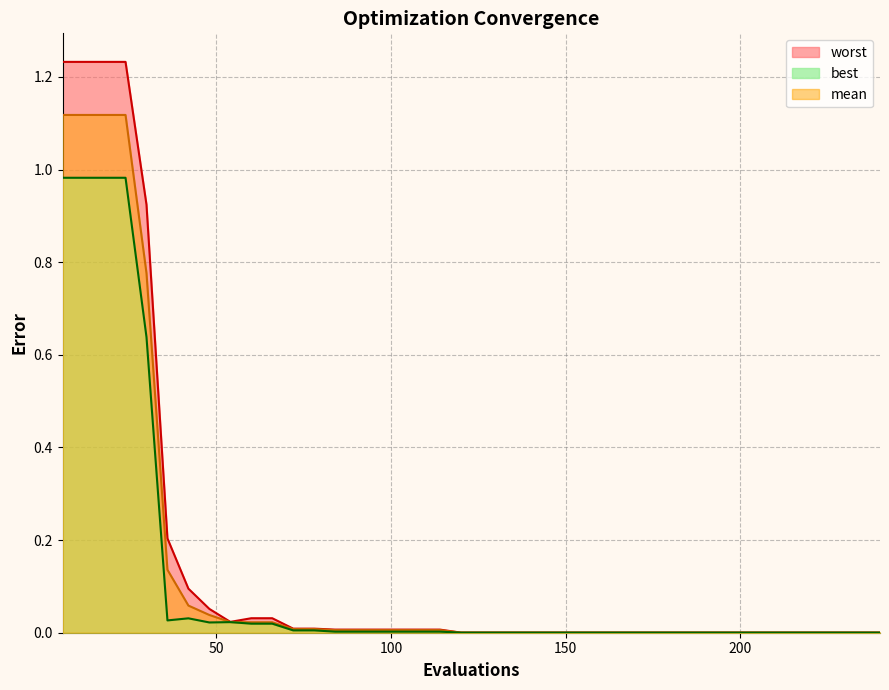

What is the average value of the mean series?

0.1